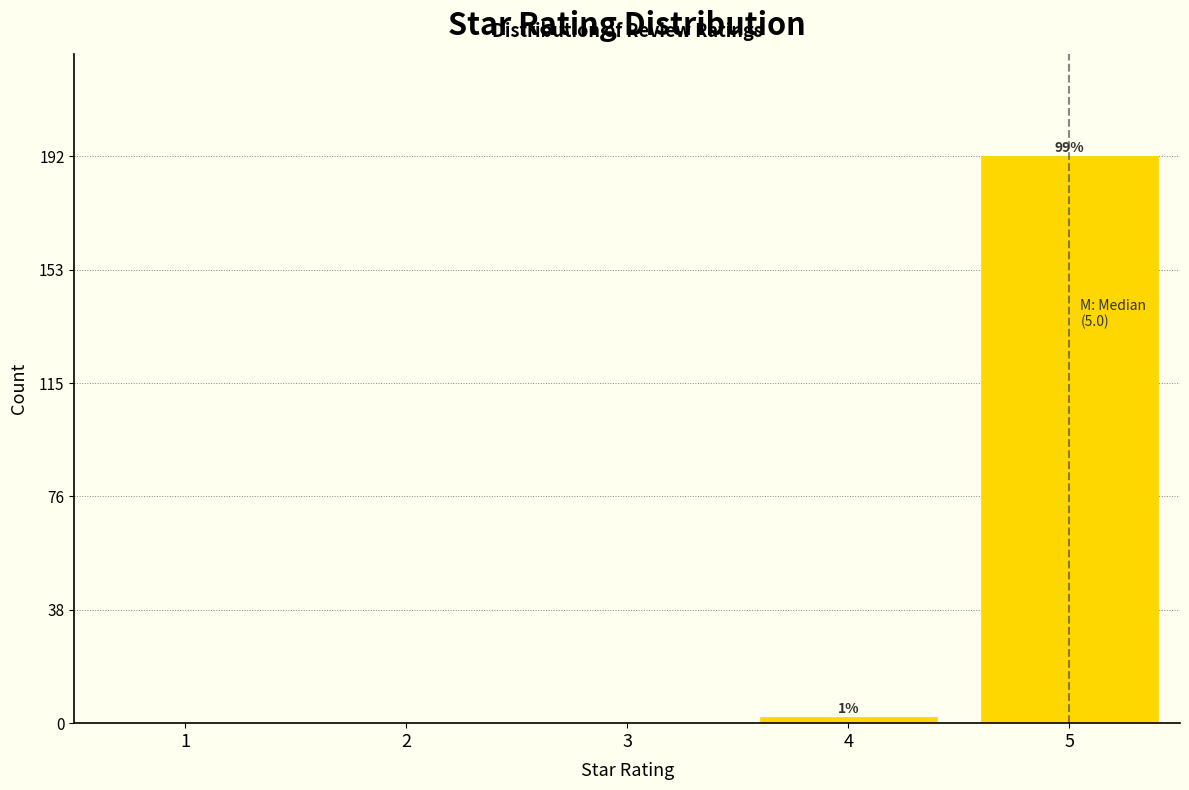

Reading right to left, list all the values displayed in this chart.

5=192	4=2	3=0	2=0	1=0